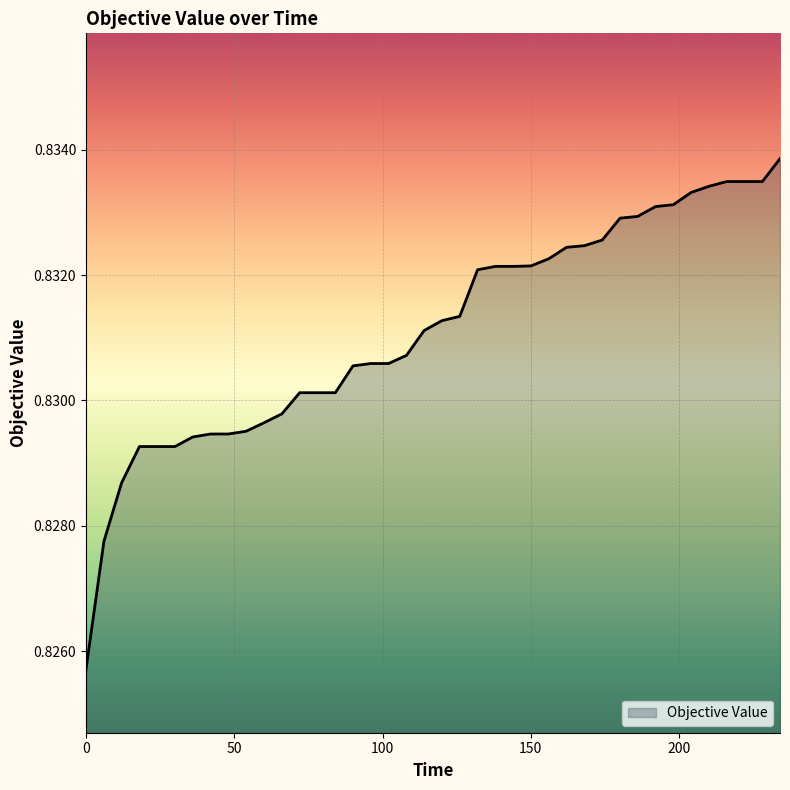

What is the sum of all values?

33.2